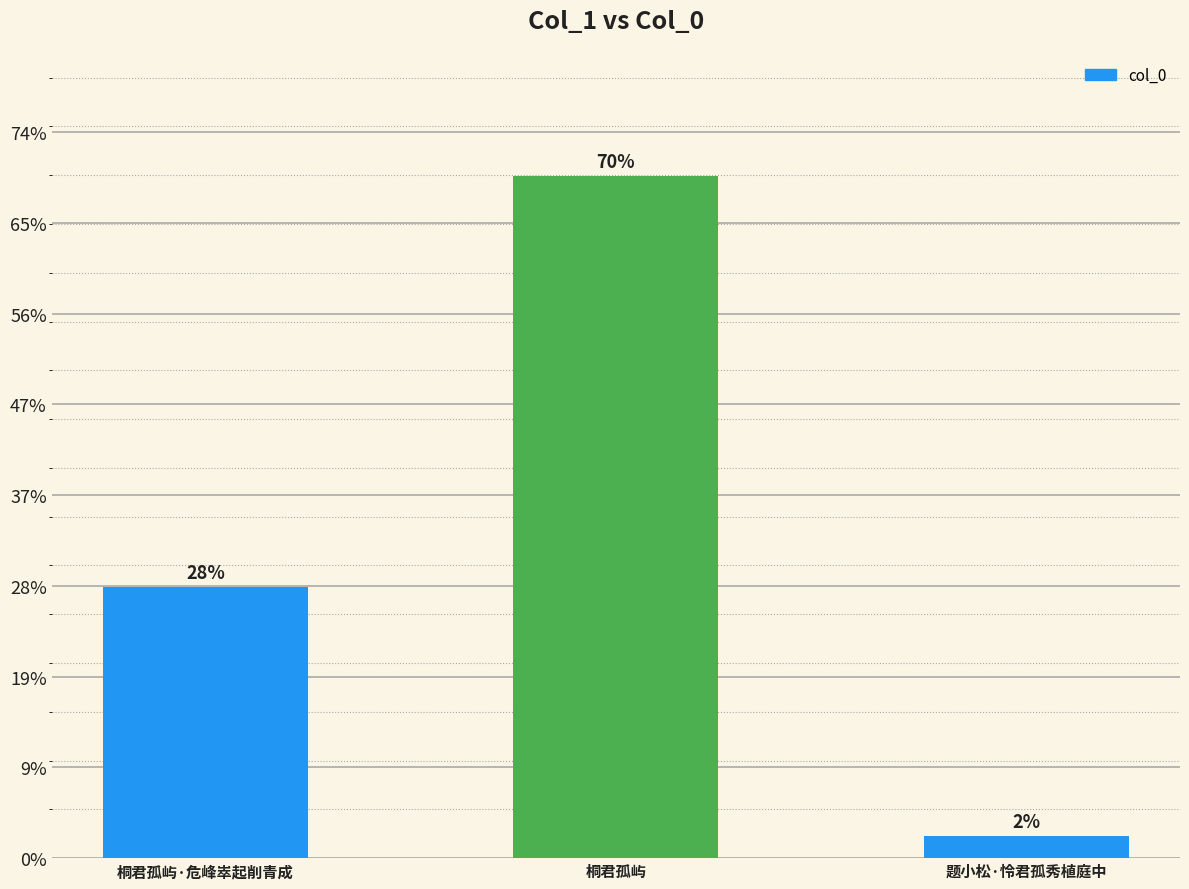

How many distinct data groups are displayed?

1